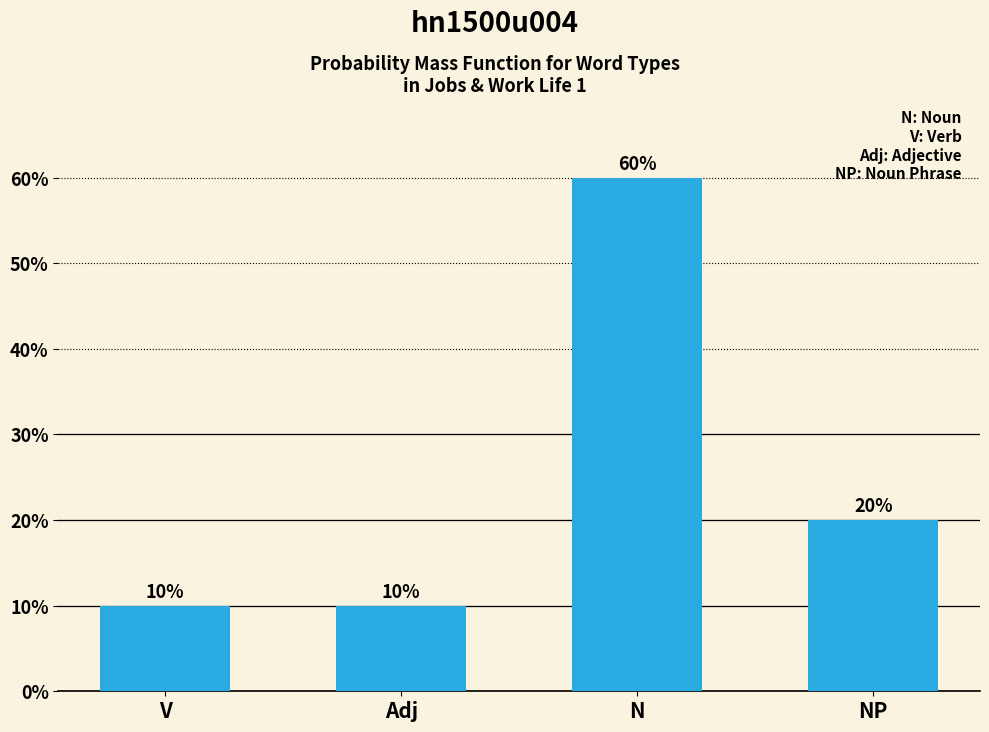

Reading left to right, what are all the values shown in this chart?

V=10	Adj=10	N=60	NP=20